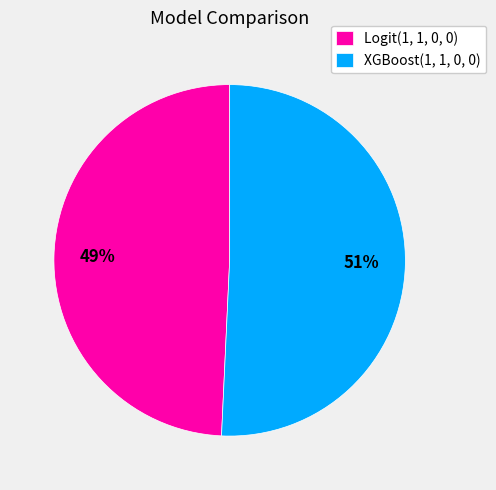

How many slices are in this pie chart?

2